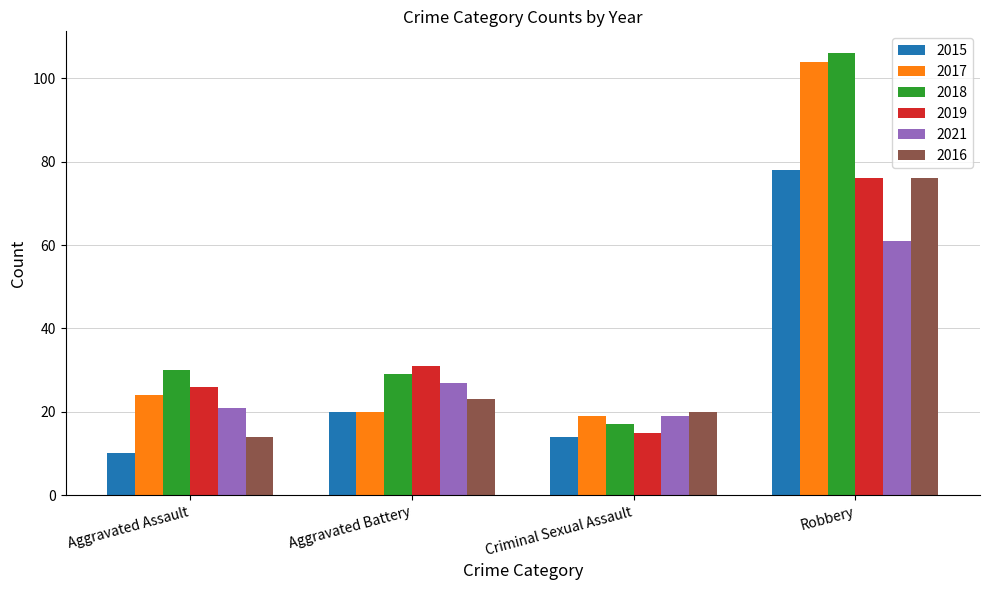

How many groups of bars are there?

4